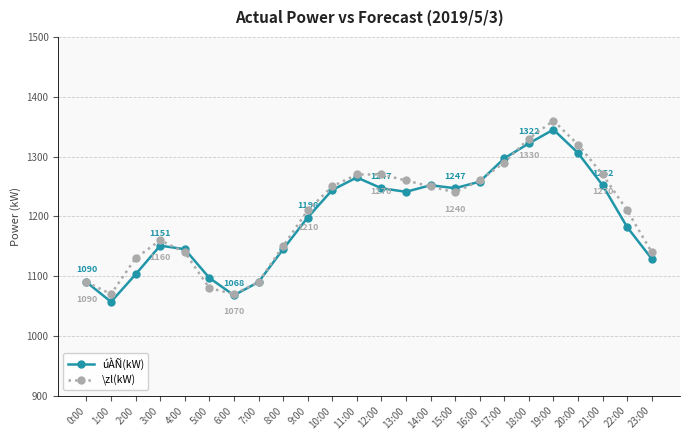

Between 3:00 and 16:00, which series saw the biggest shift?

úÀÑ(kW)